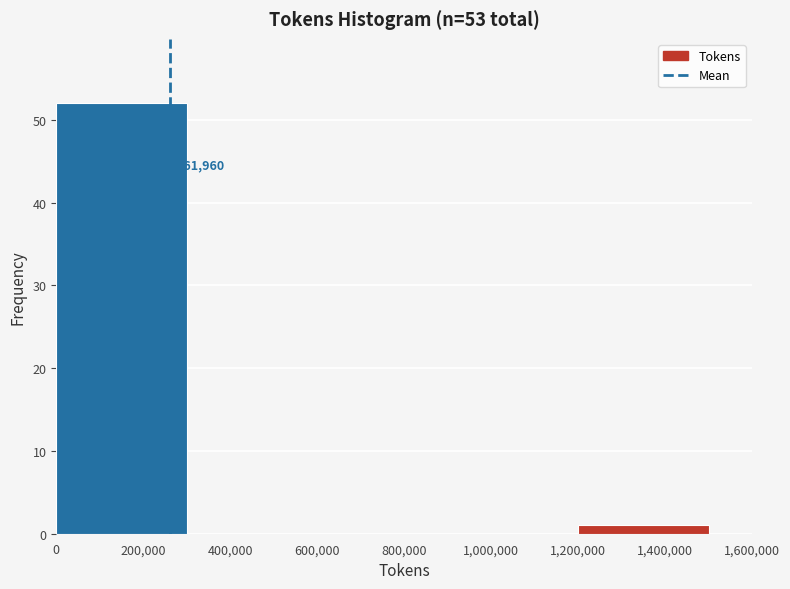

Over which range of the x-axis is the bar tallest?

0 to 300000